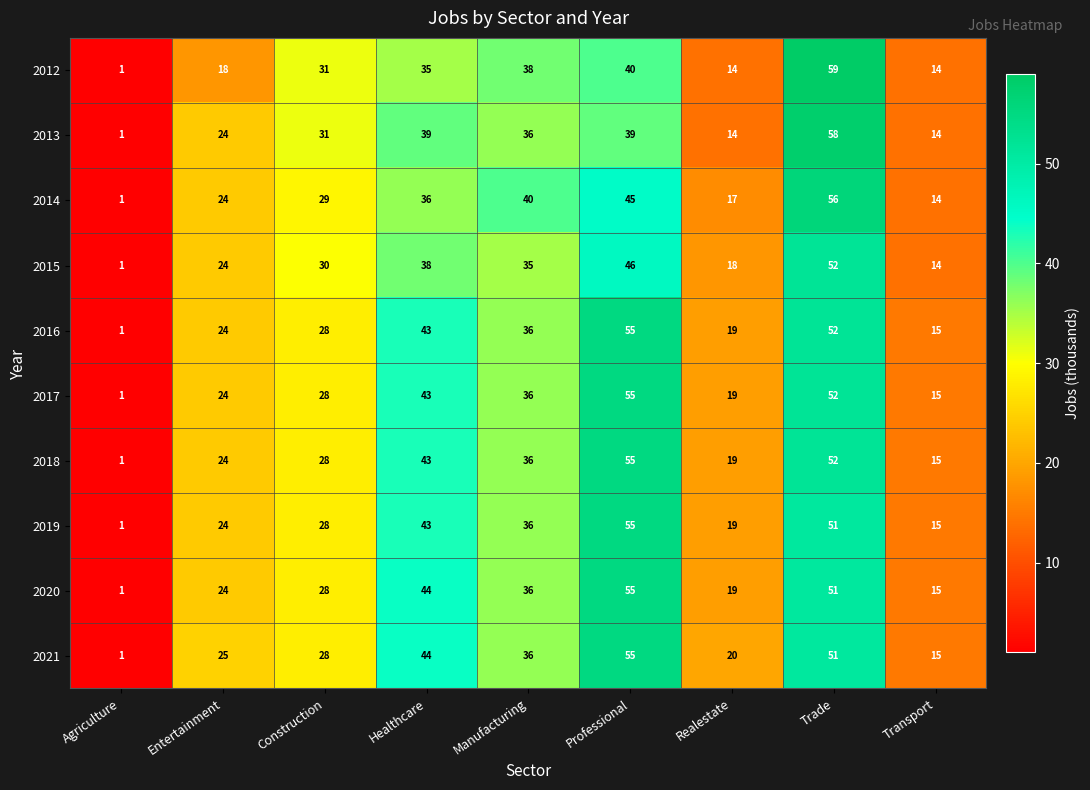

At which category does the chart reach its peak across all series?

Trade